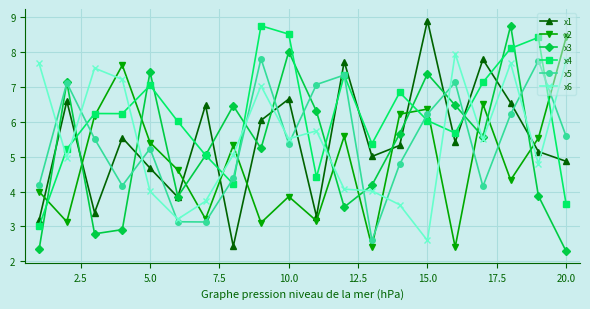

In x1, how many points are higher than both neighbors (excluding endpoints)?

7